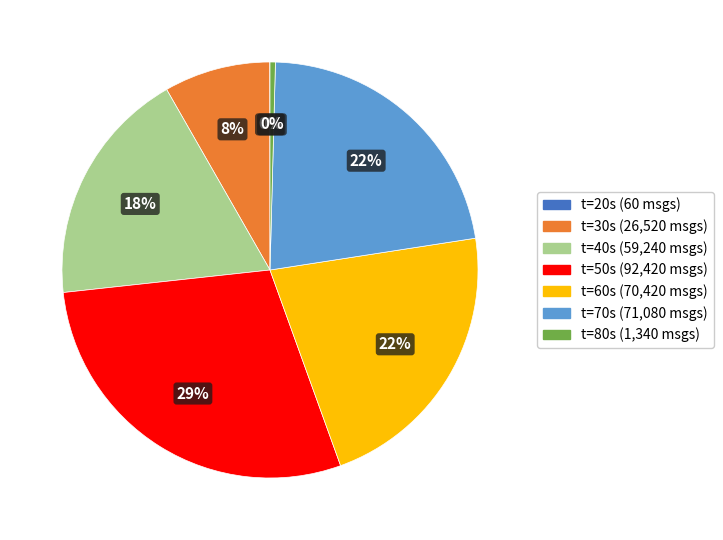

To the nearest percent, what is the difference between the largest and smallest slice percentages?

29%